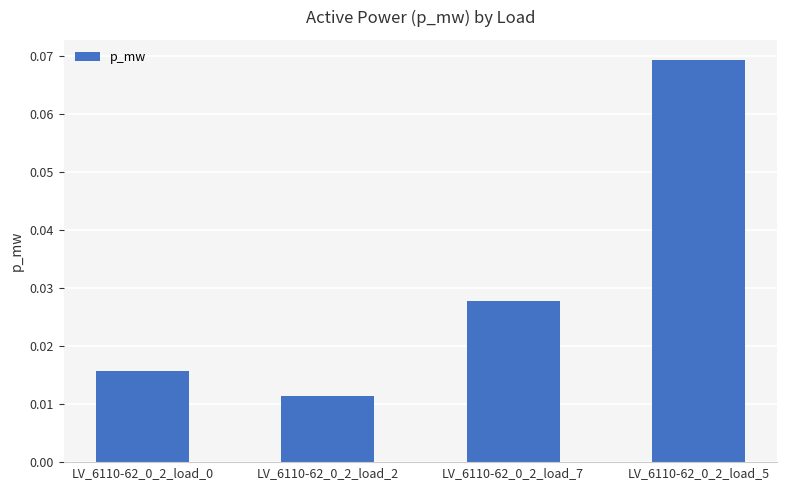

How many series are shown in this chart?

1